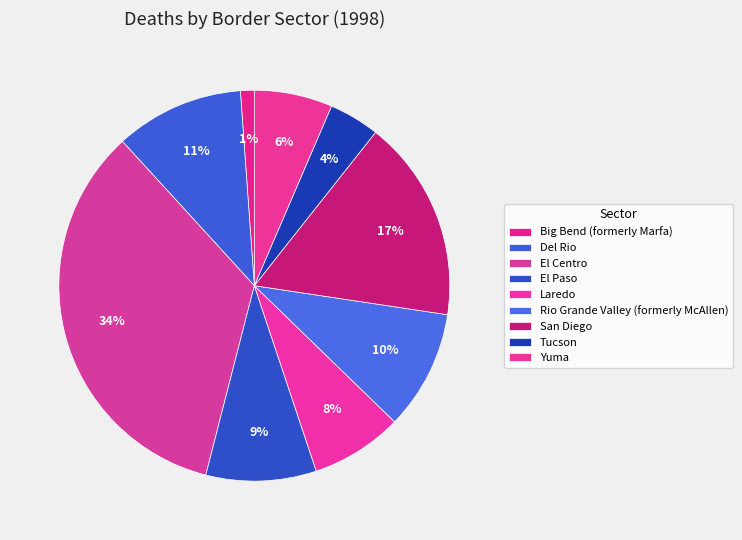

What is the change in value from Big Bend (formerly Marfa) to San Diego?

+41